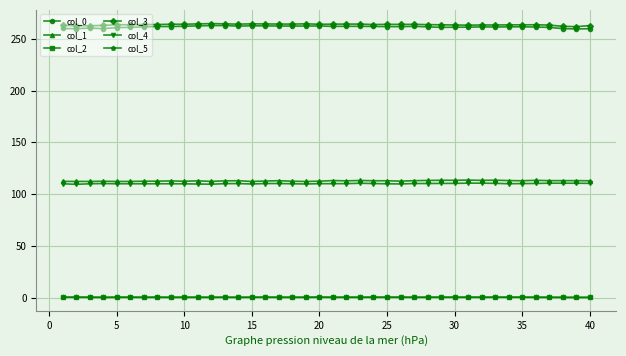

At how many categories does at least one series exceed 118?

40